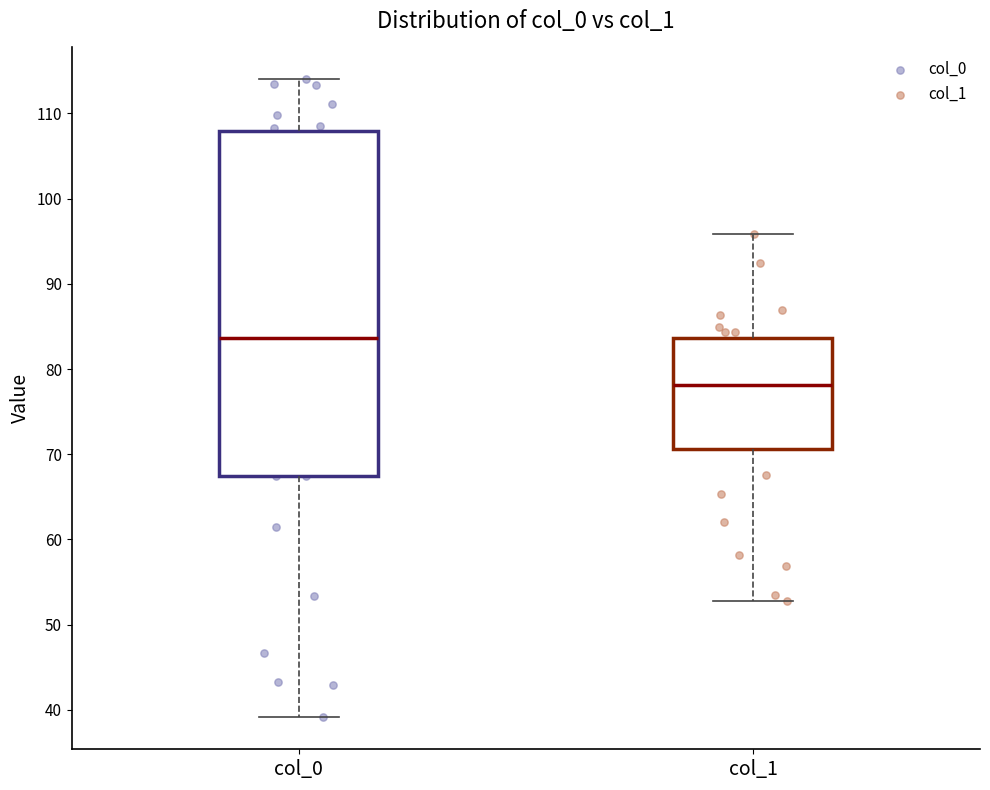

Comparing the boxes themselves (not the whiskers), which one is the tallest?

col_0